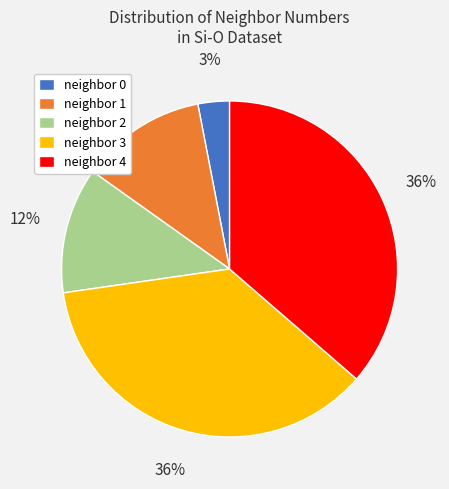

Is it true that neighbor 0 is 11% of the pie?

False